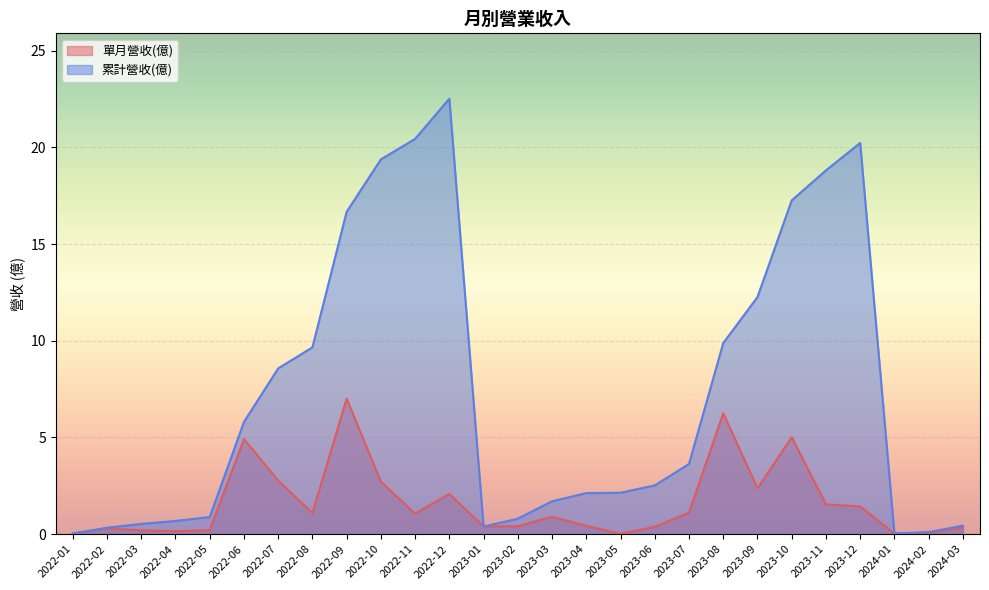

At which category is the sum across all series the highest?

2022-12